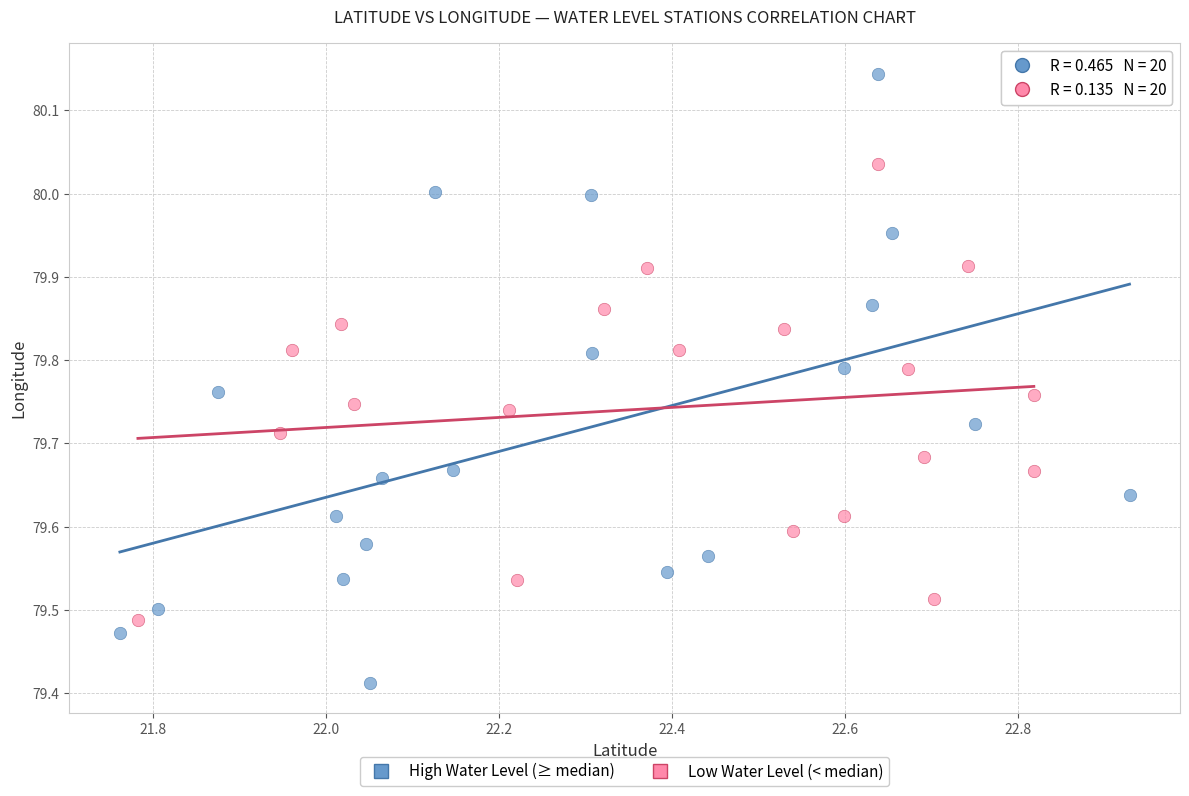

Which series has the largest Y range (max minus min)?

High Water Level (≥ median)